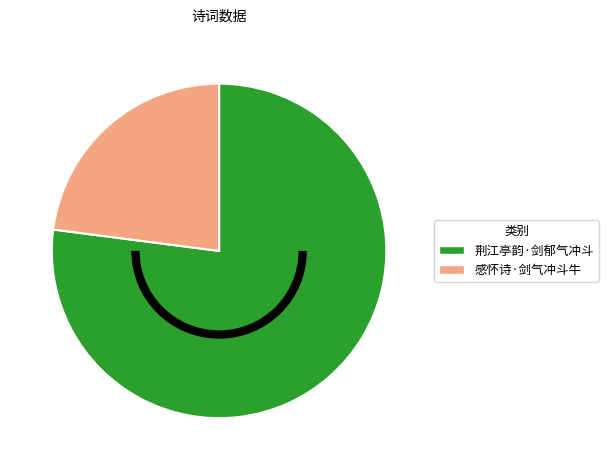

Rank the categories by value from lowest to highest.

感怀诗·剑气冲斗牛, 荆江亭韵·剑郁气冲斗